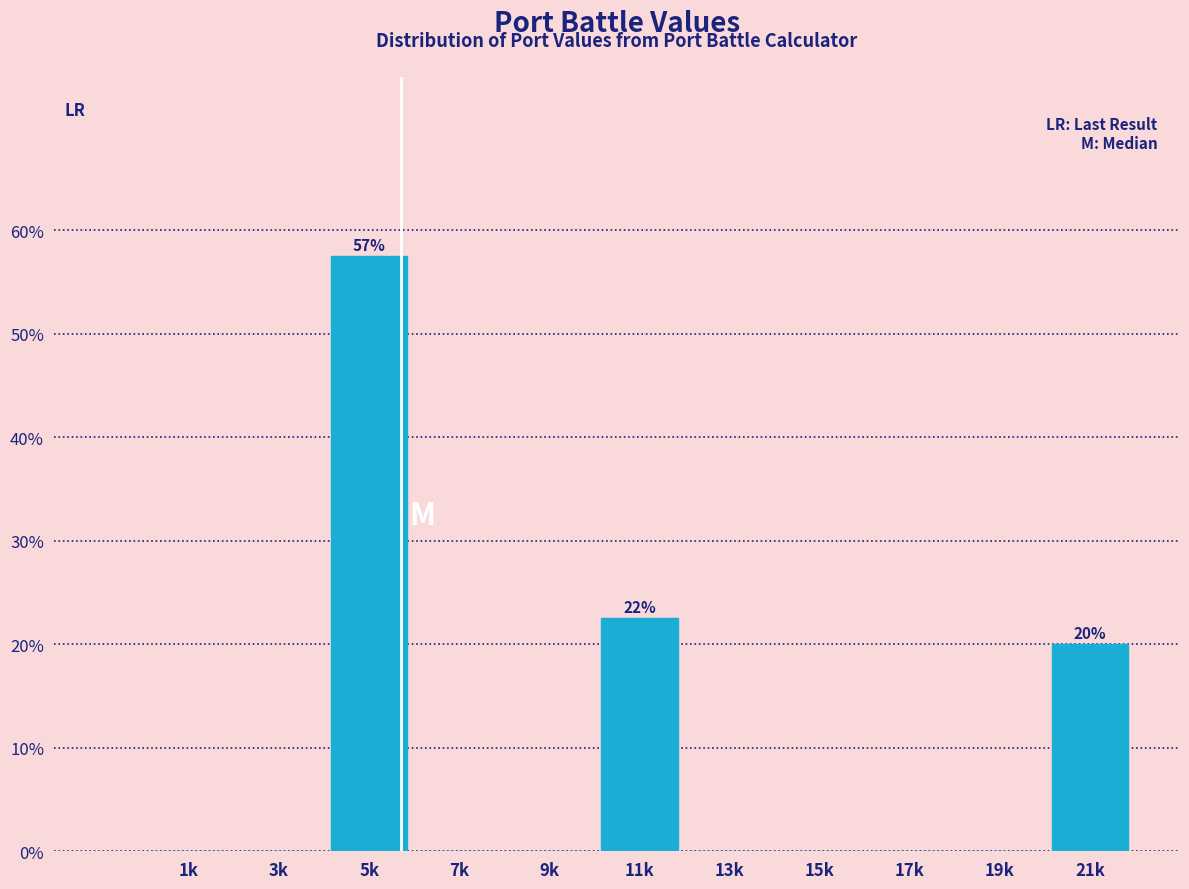

Reading left to right, extract all data points from this chart.

1k=0.0	3k=0.0	5k=57.5	7k=0.0	9k=0.0	11k=22.5	13k=0.0	15k=0.0	17k=0.0	19k=0.0	21k=20.0